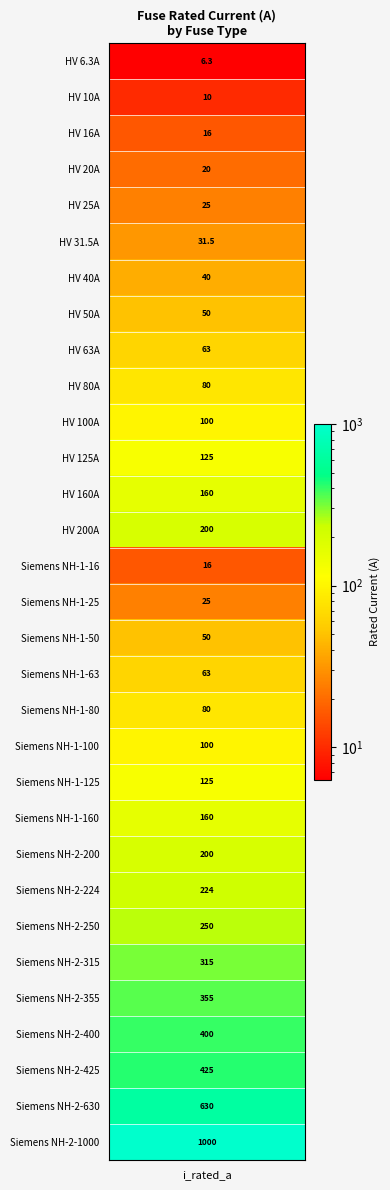

Reading right to left, what are all the values shown in this chart?

30=1000.0	29=630.0	28=425.0	27=400.0	26=355.0	25=315.0	24=250.0	23=224.0	22=200.0	21=160.0	20=125.0	19=100.0	18=80.0	17=63.0	16=50.0	15=25.0	14=16.0	13=200.0	12=160.0	11=125.0	10=100.0	9=80.0	8=63.0	7=50.0	6=40.0	5=31.5	4=25.0	3=20.0	2=16.0	1=10.0	i_rated_a=6.3